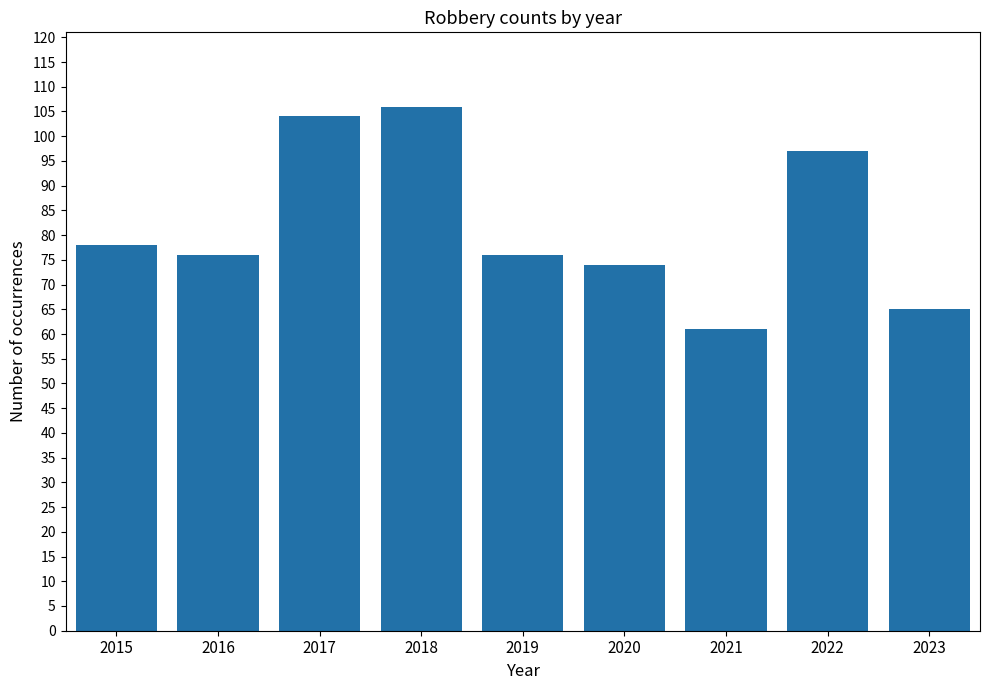

How many categories are shown in the chart?

9